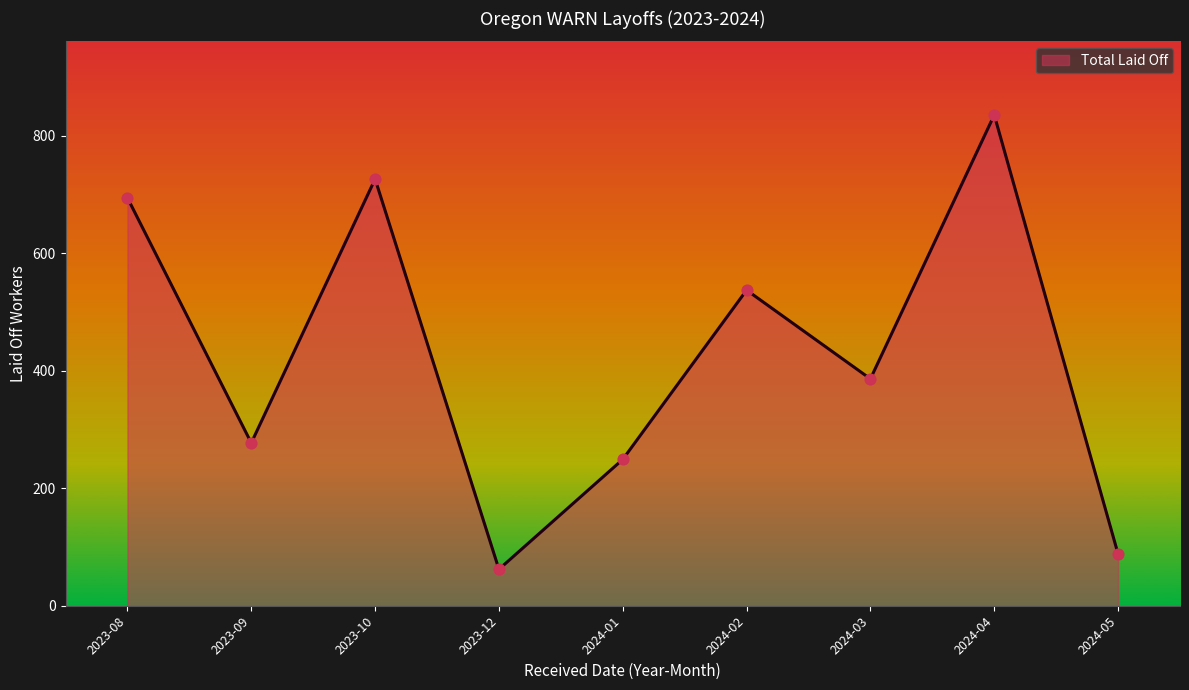

Which has a higher value, 2023-09 or 2023-10?

2023-10